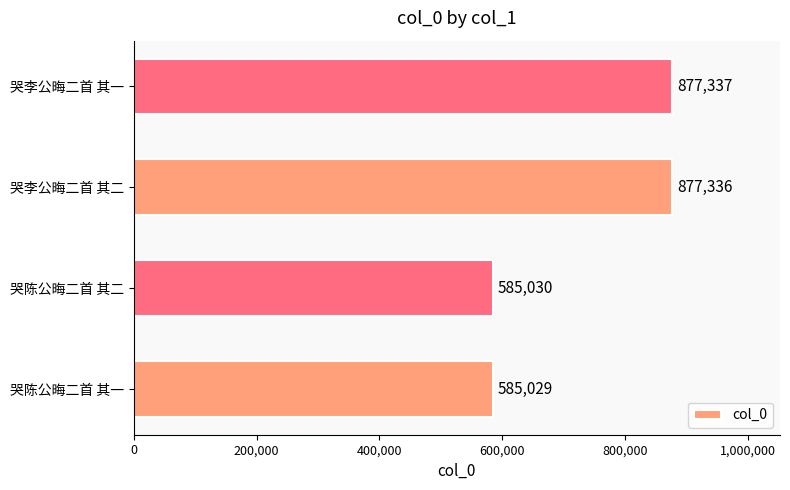

Where is the data nearest to the value 731183?

哭陈公晦二首 其二